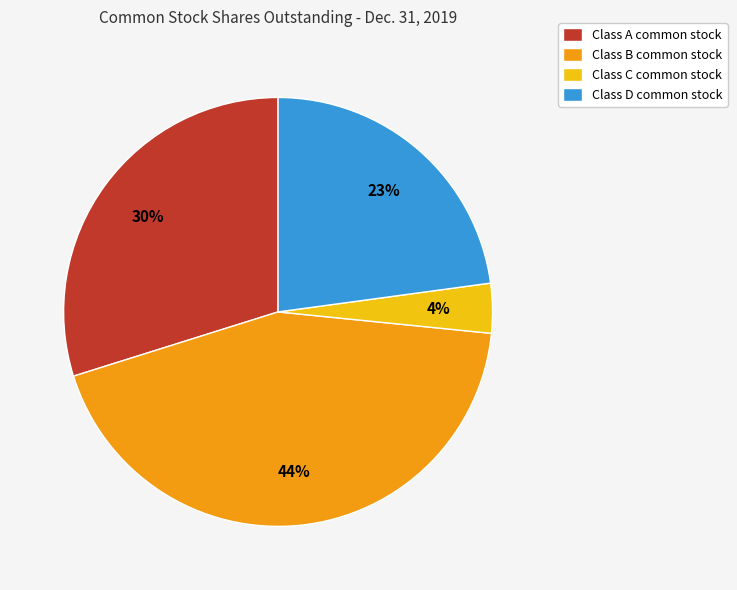

To the nearest percent, what is the difference between the Class C common stock and Class A common stock slice percentages?

26%